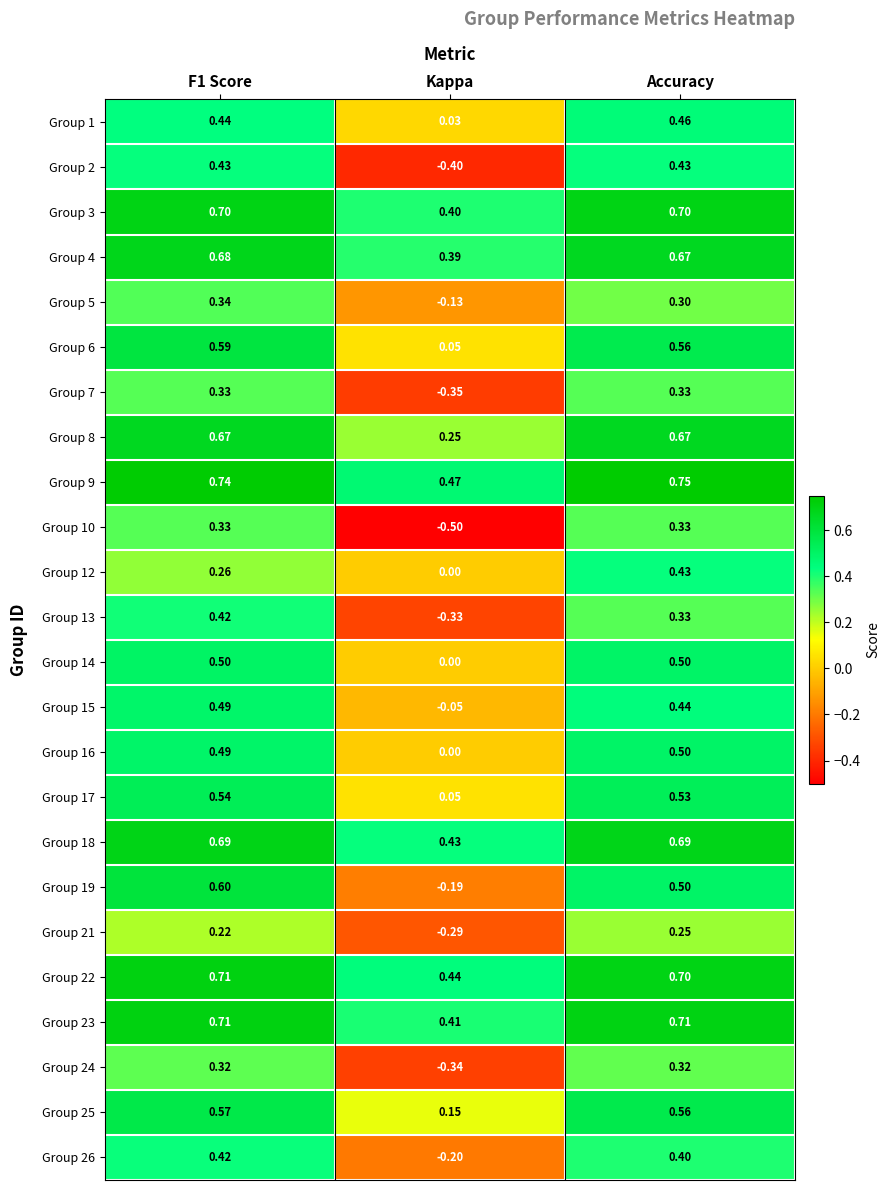

Which category has the highest value across all series?

Accuracy